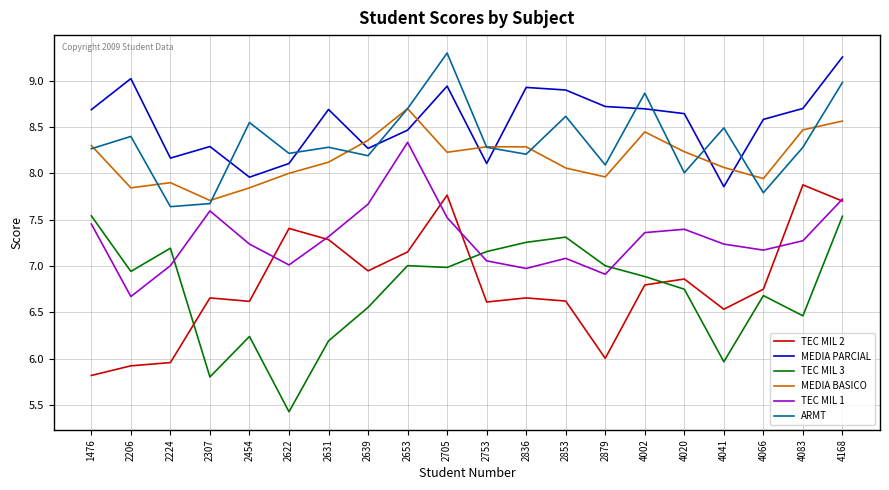

True or false: ARMT has a value of 7.8 at 4066.

True